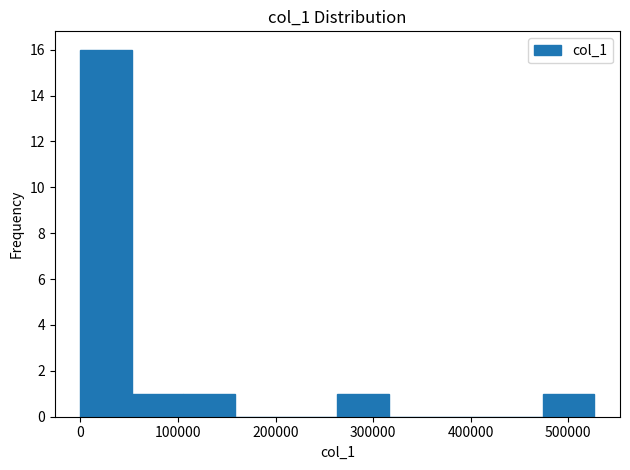

What is the height of the bar covering 260000 to 320000 on the x-axis? Neither the bar edges nor the heights are printed on the chart, so give them approximately, as read against the axes.

1